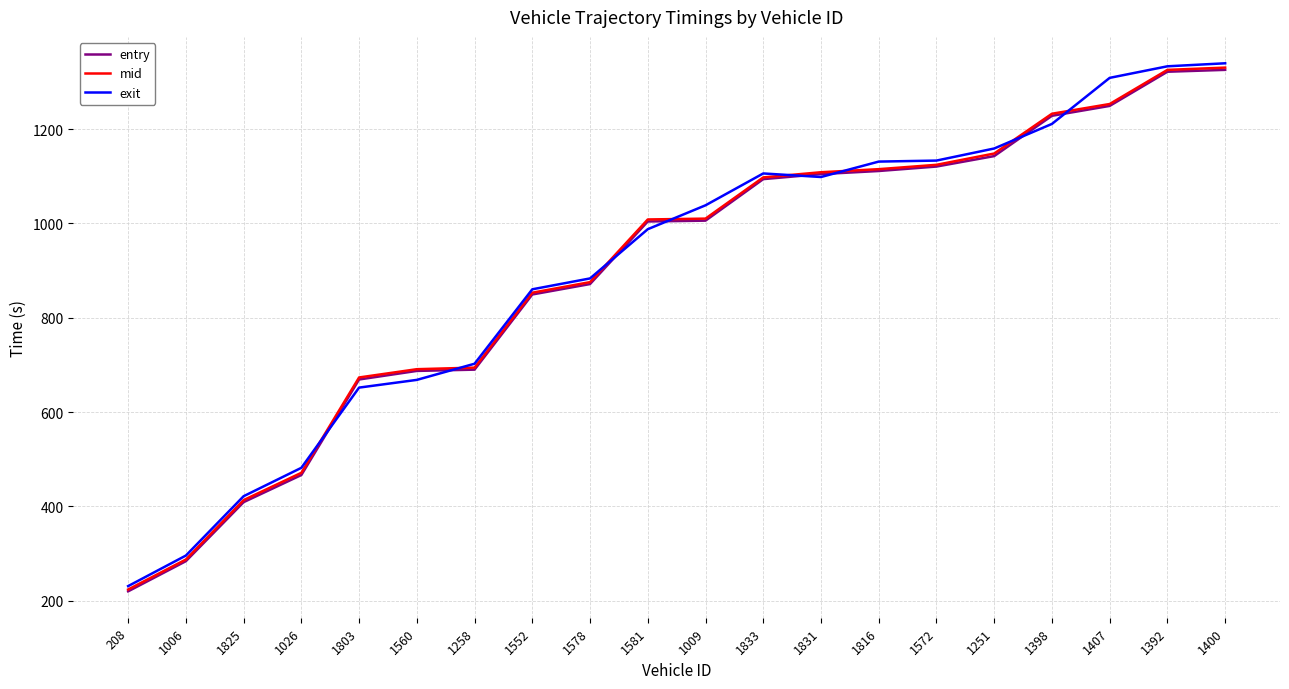

Which series has the largest range (max minus min)?

exit